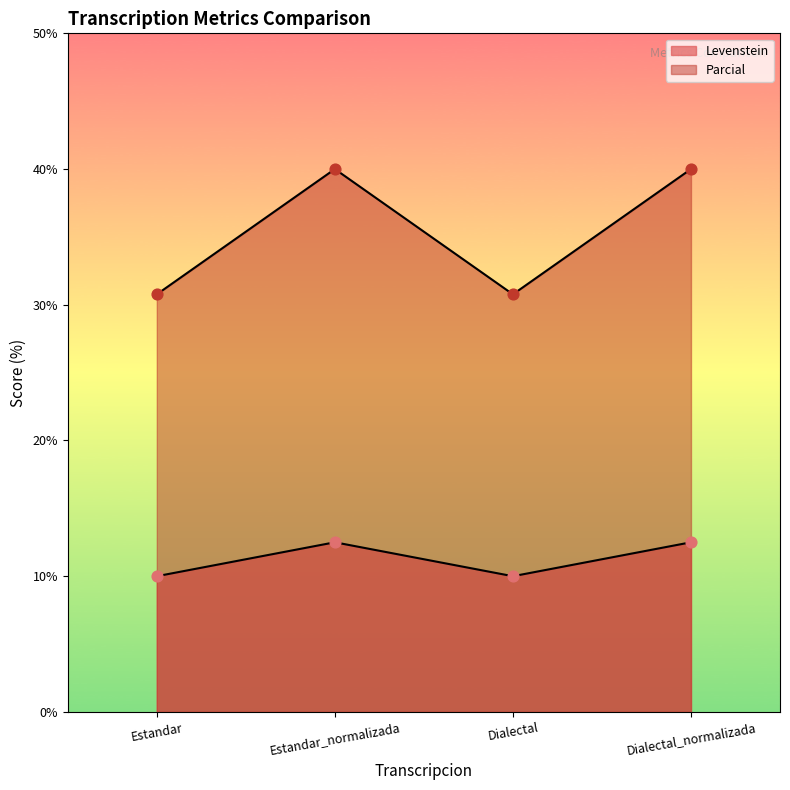

What is the total value across all series at Estandar?

40.8